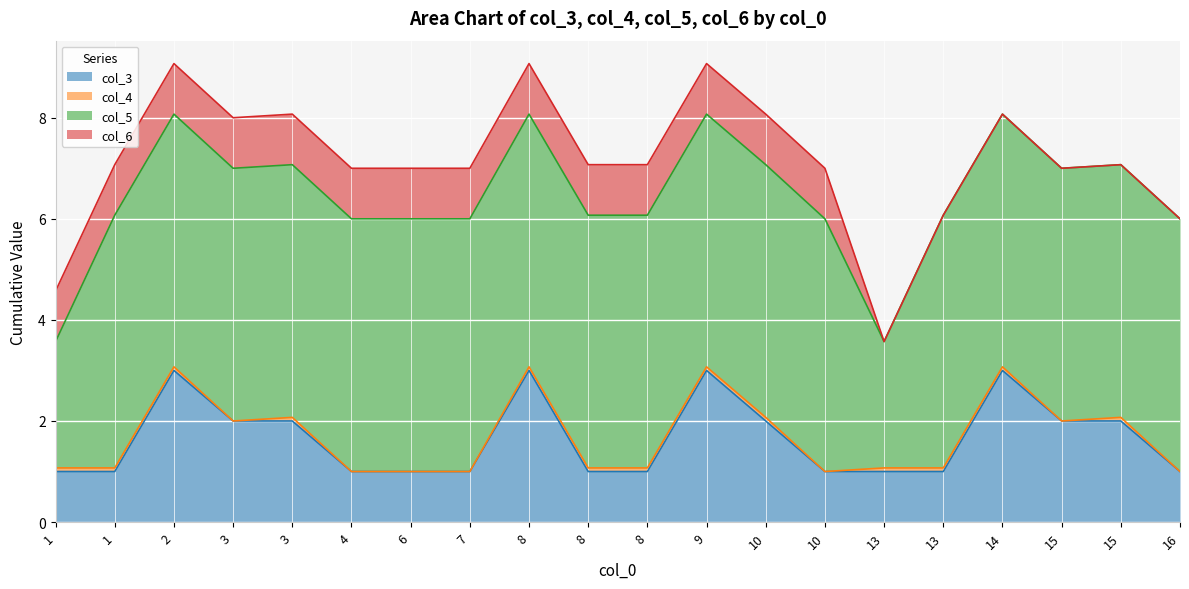

How many lines are shown in the chart?

4